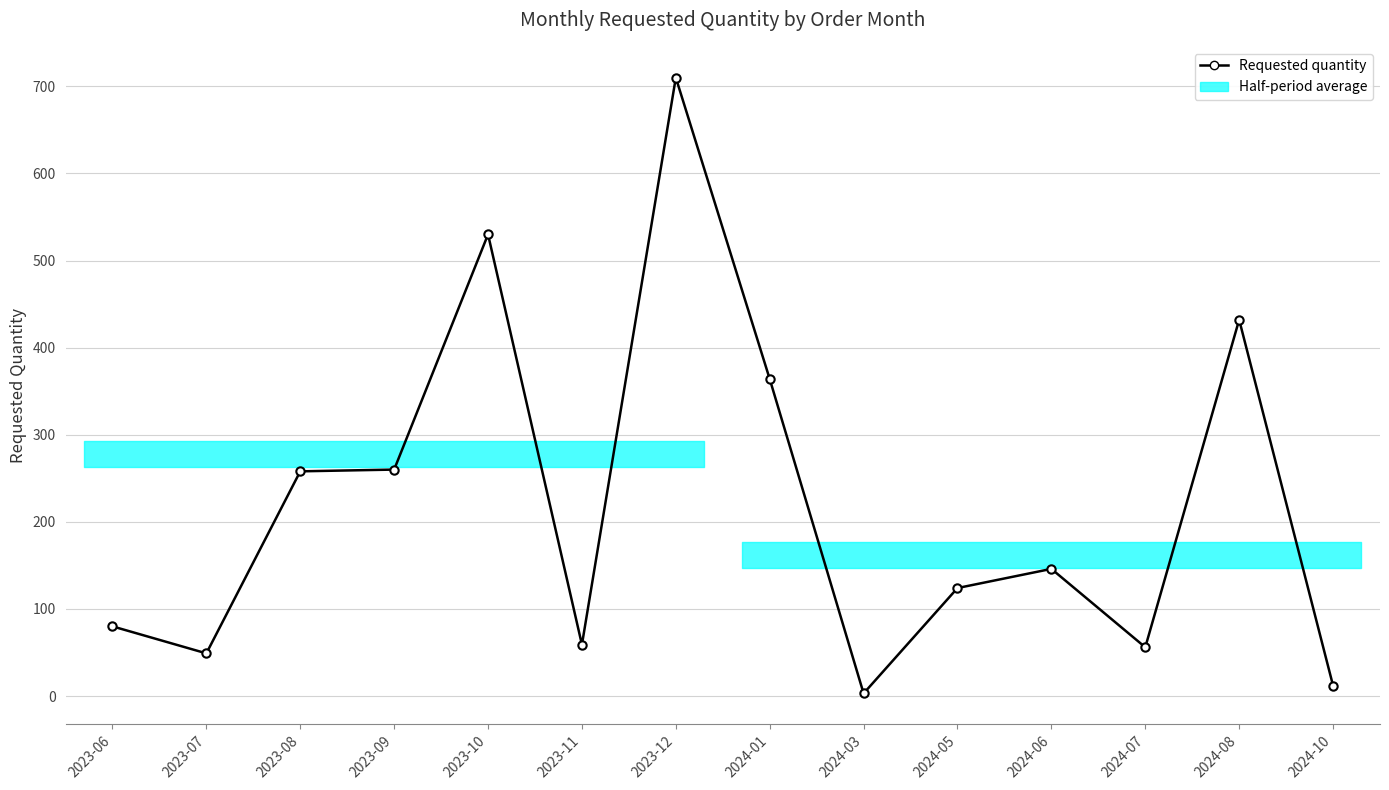

Reading left to right, extract all data points from this chart.

80	49	258	260	530	59	710	364	3	124	146	56	432	12